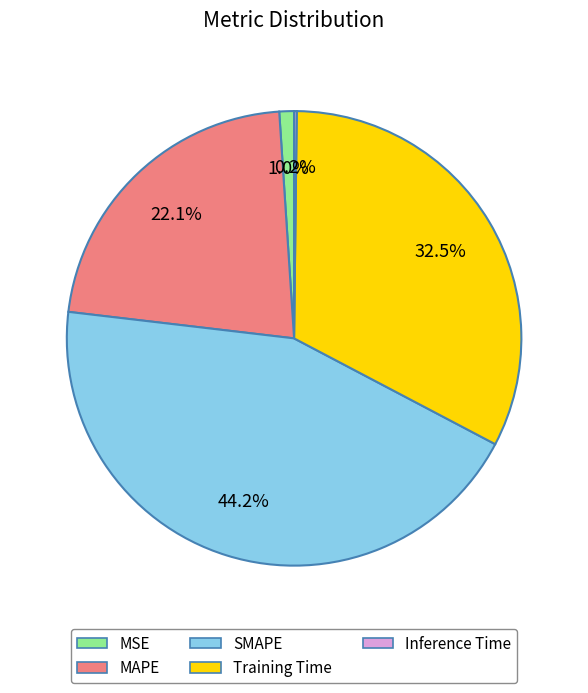

What portion of the pie excludes Training Time?

67.5%